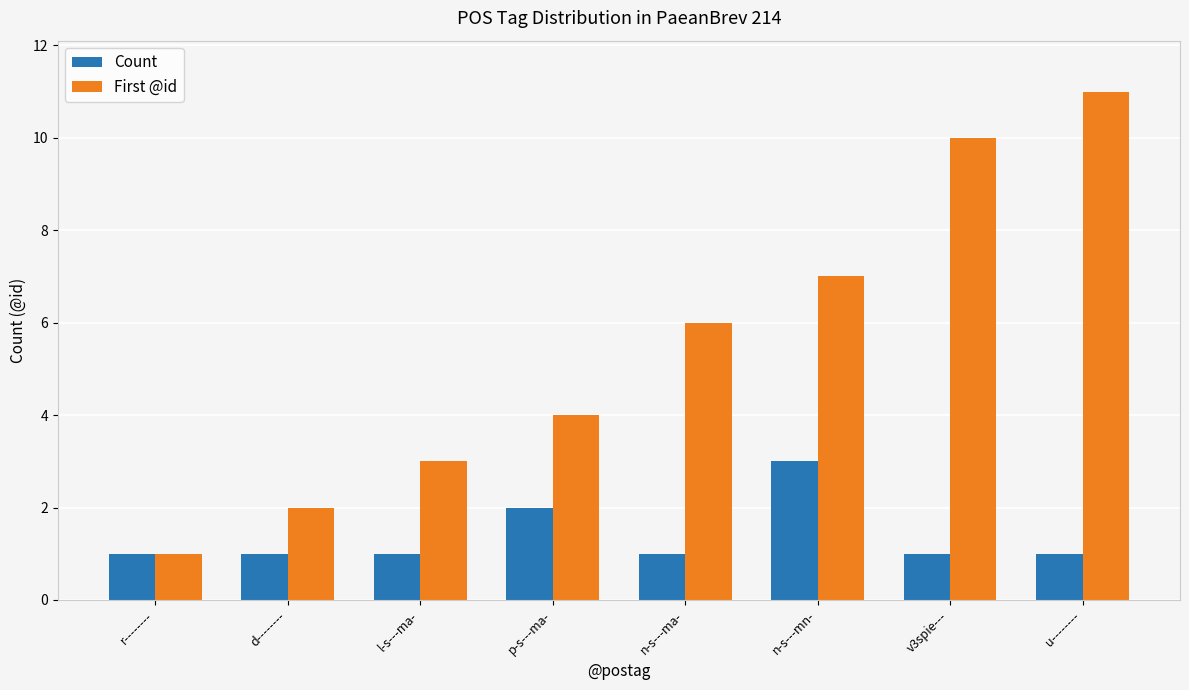

What position from the right is d--------?

7